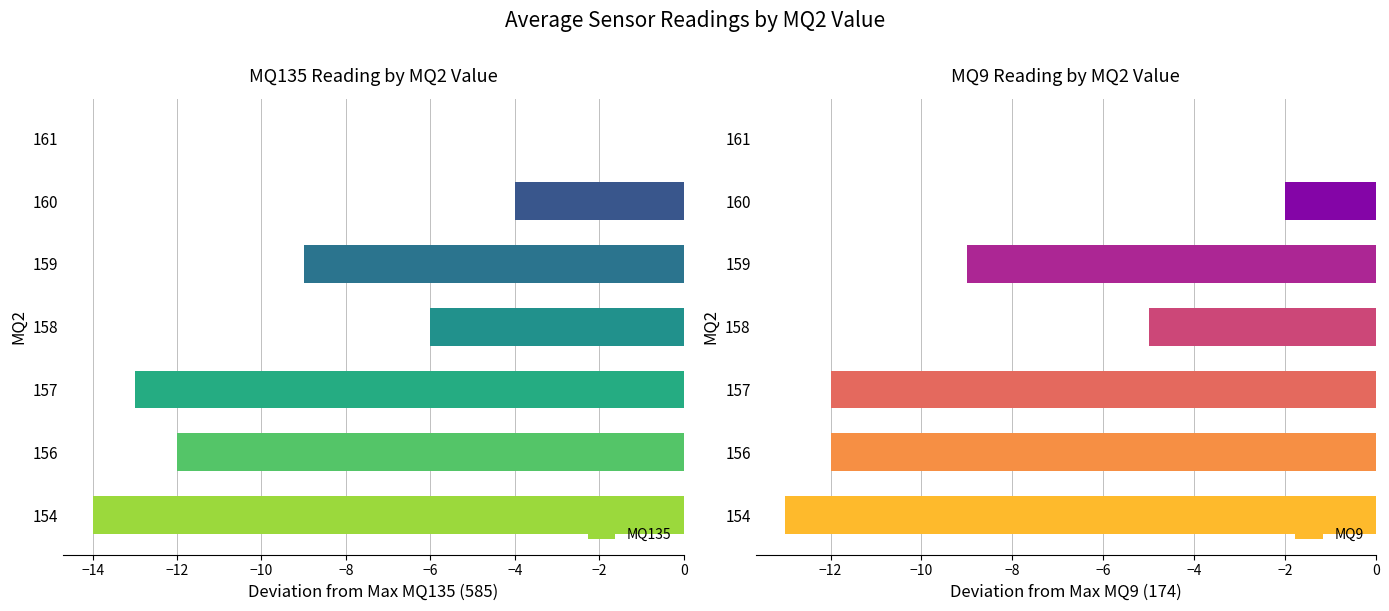

True or false: MQ135 has a value of -13 at 157.

True